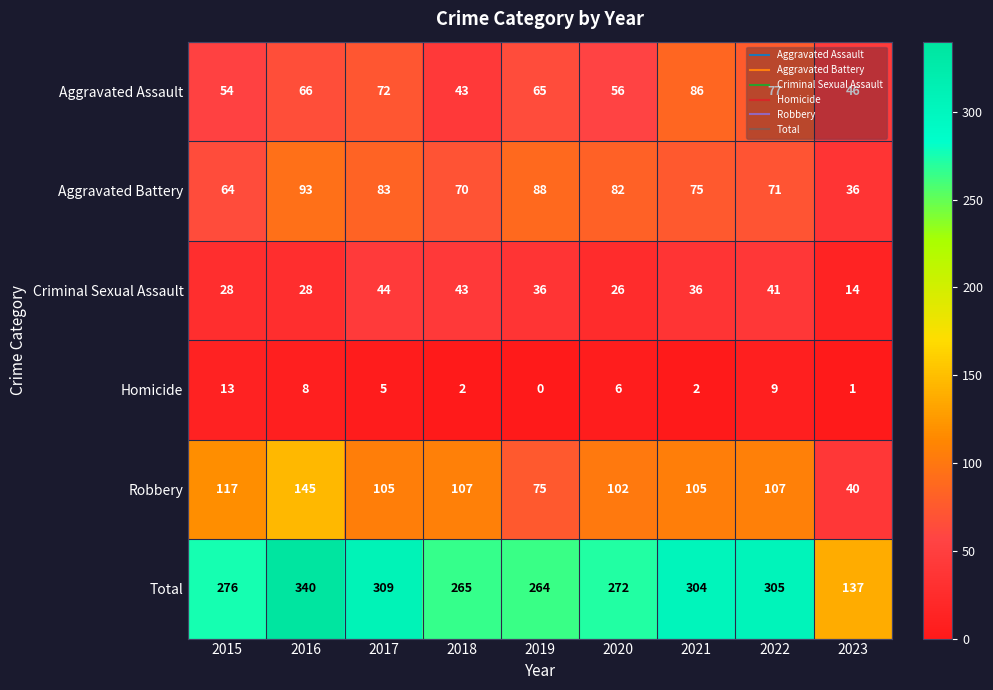

At 2017, list the series in order from largest to smallest.

Total, Robbery, Aggravated Battery, Aggravated Assault, Criminal Sexual Assault, Homicide